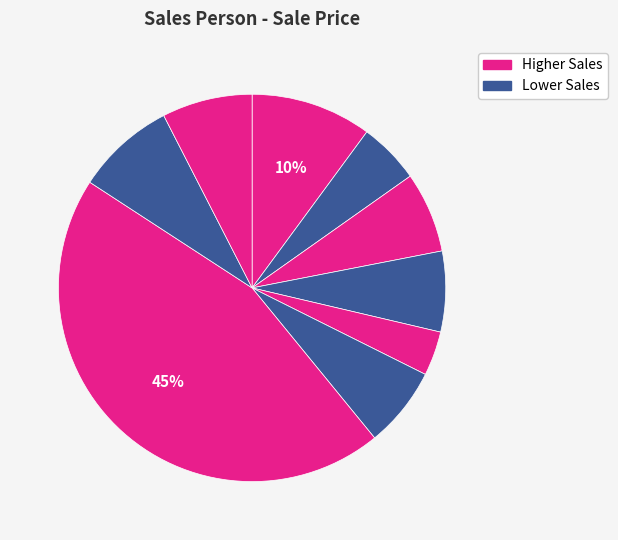

How many slices are in this pie chart?

9